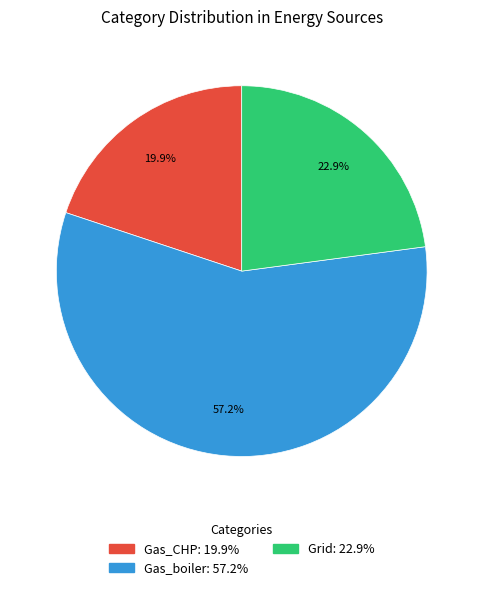

Is there any slice that represents more than half of the pie?

Yes